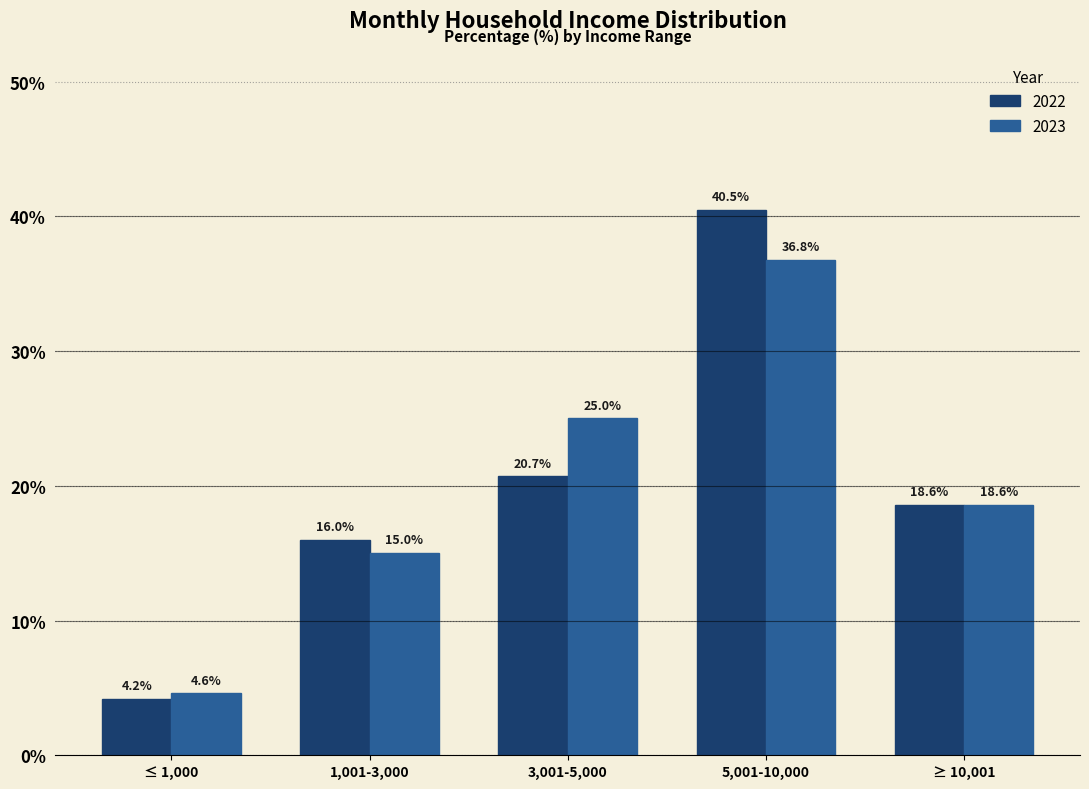

Reading right to left, what are all the values shown in this chart?

2022: 18.6	40.5	20.7	16.0	4.2
2023: 18.6	36.8	25.0	15.0	4.6